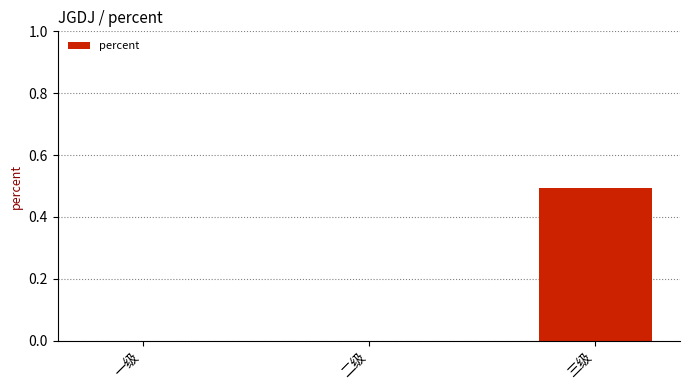

What is the maximum value shown in the chart?

0.5